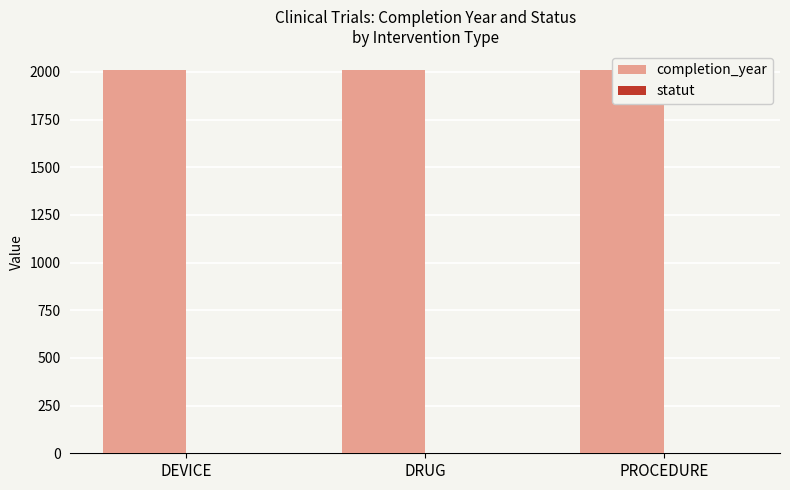

List the labels in order of completion_year value, smallest first.

PROCEDURE, DEVICE, DRUG